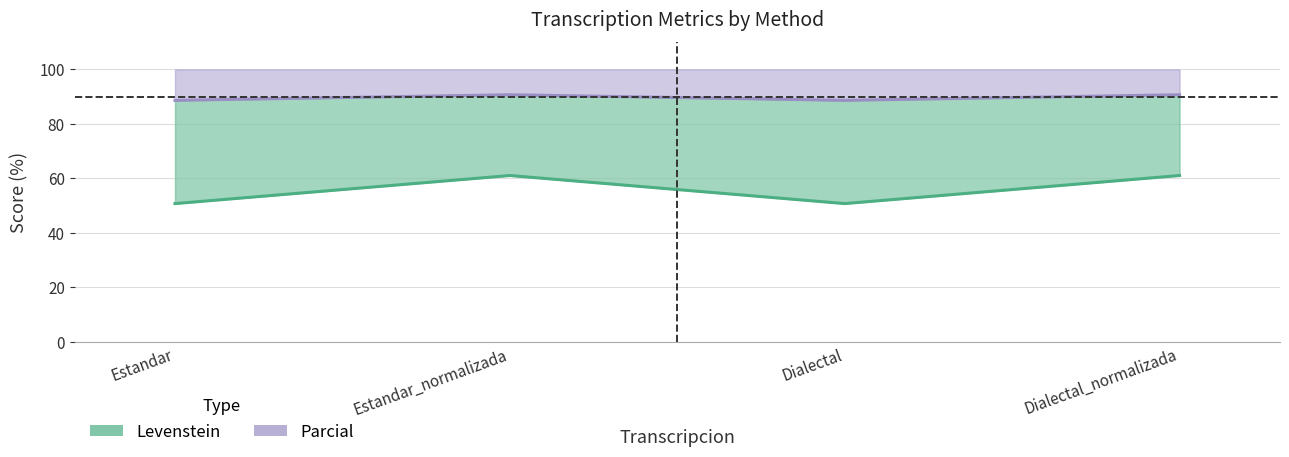

What is the total value across all series at Dialectal_normalizada?

151.7